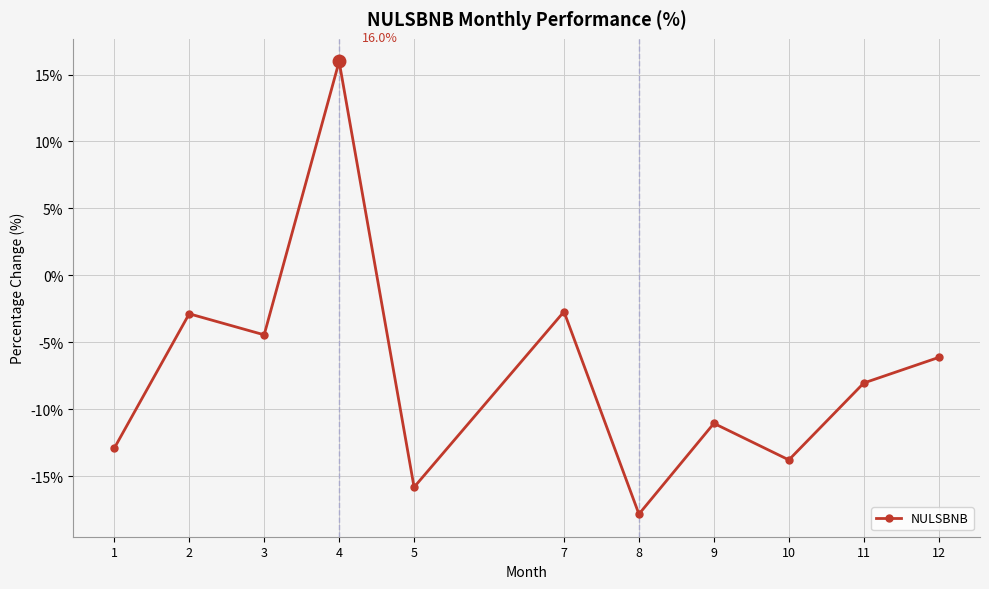

What is the value of the 8th point from the left?

-11.1